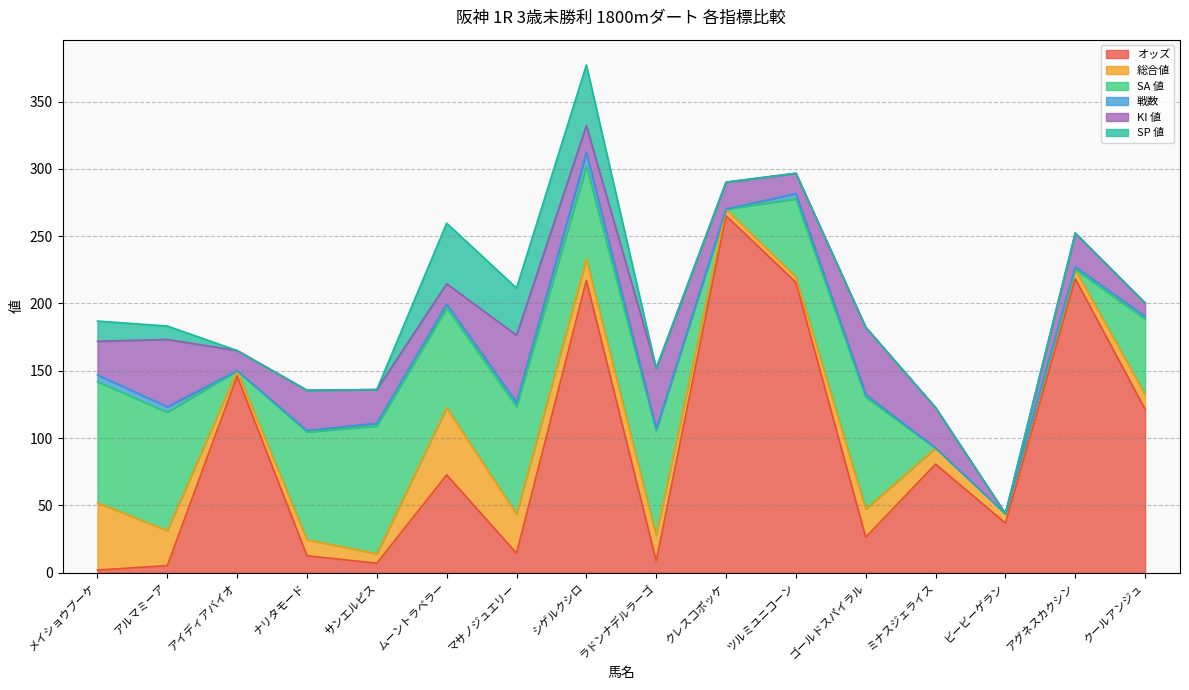

In オッズ, how many points are lower than both neighbors (excluding endpoints)?

5